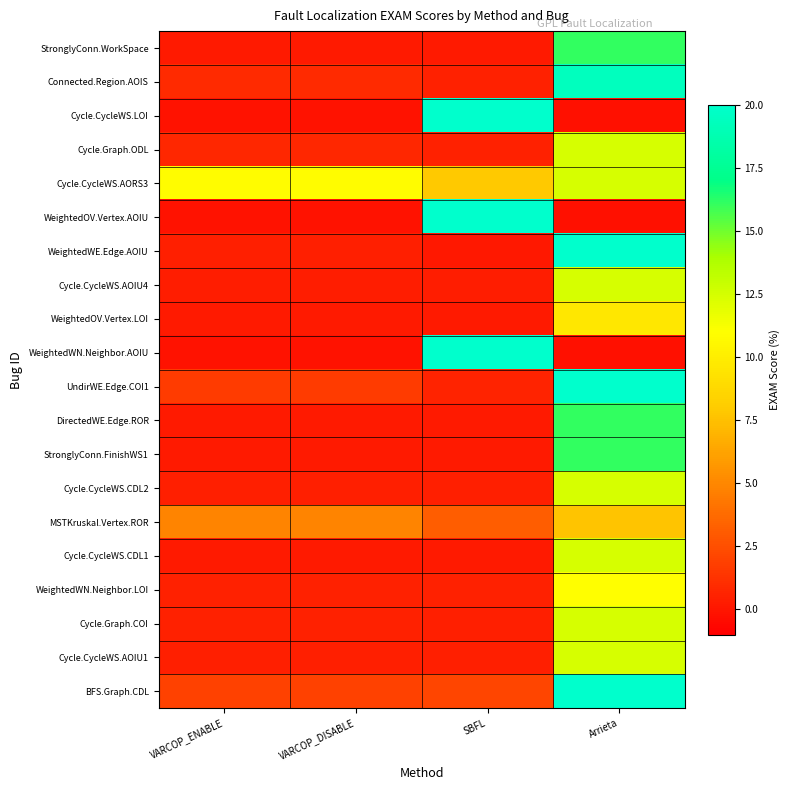

What is the difference between the highest and lowest values at VARCOP_ENABLE?

11.0